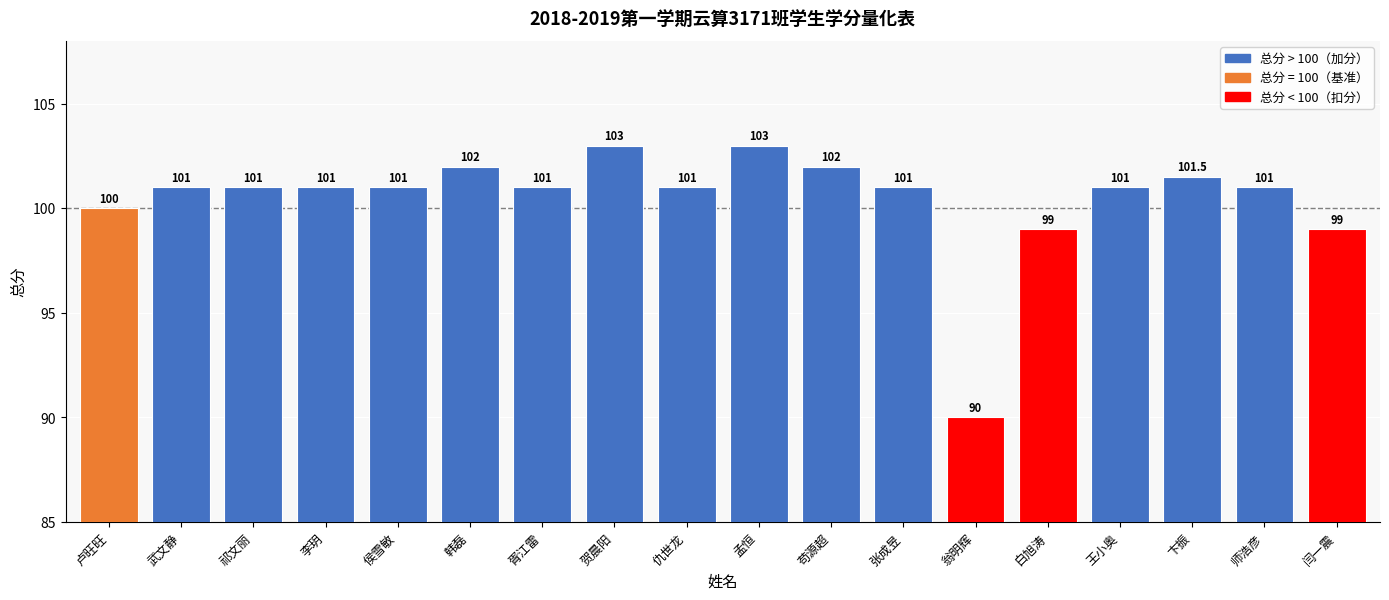

Which label corresponds to the smallest value in the chart?

翁明辉